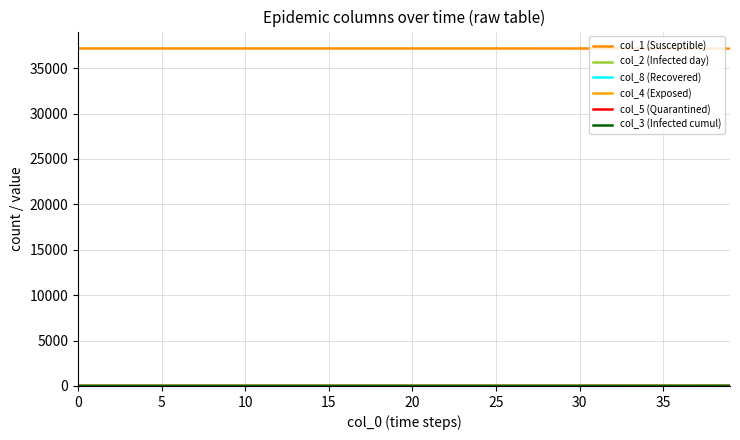

Which series has the largest total across all categories?

col_1 (Susceptible)